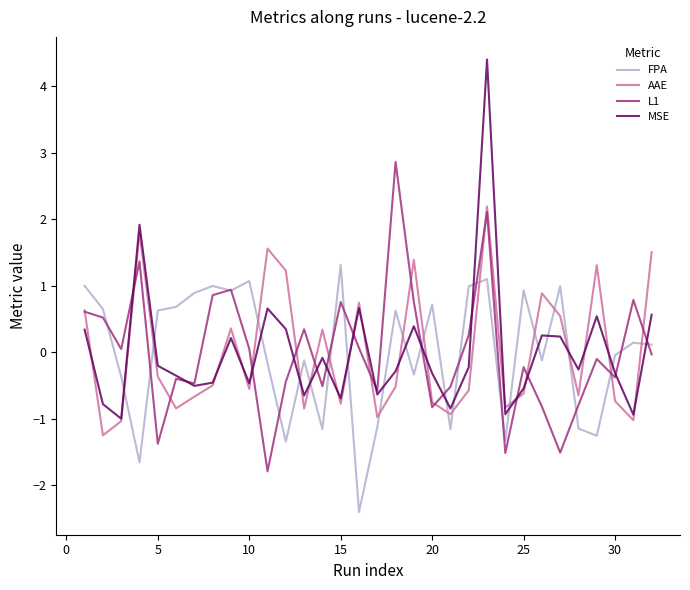

How many positive values does the AAE series have?

13